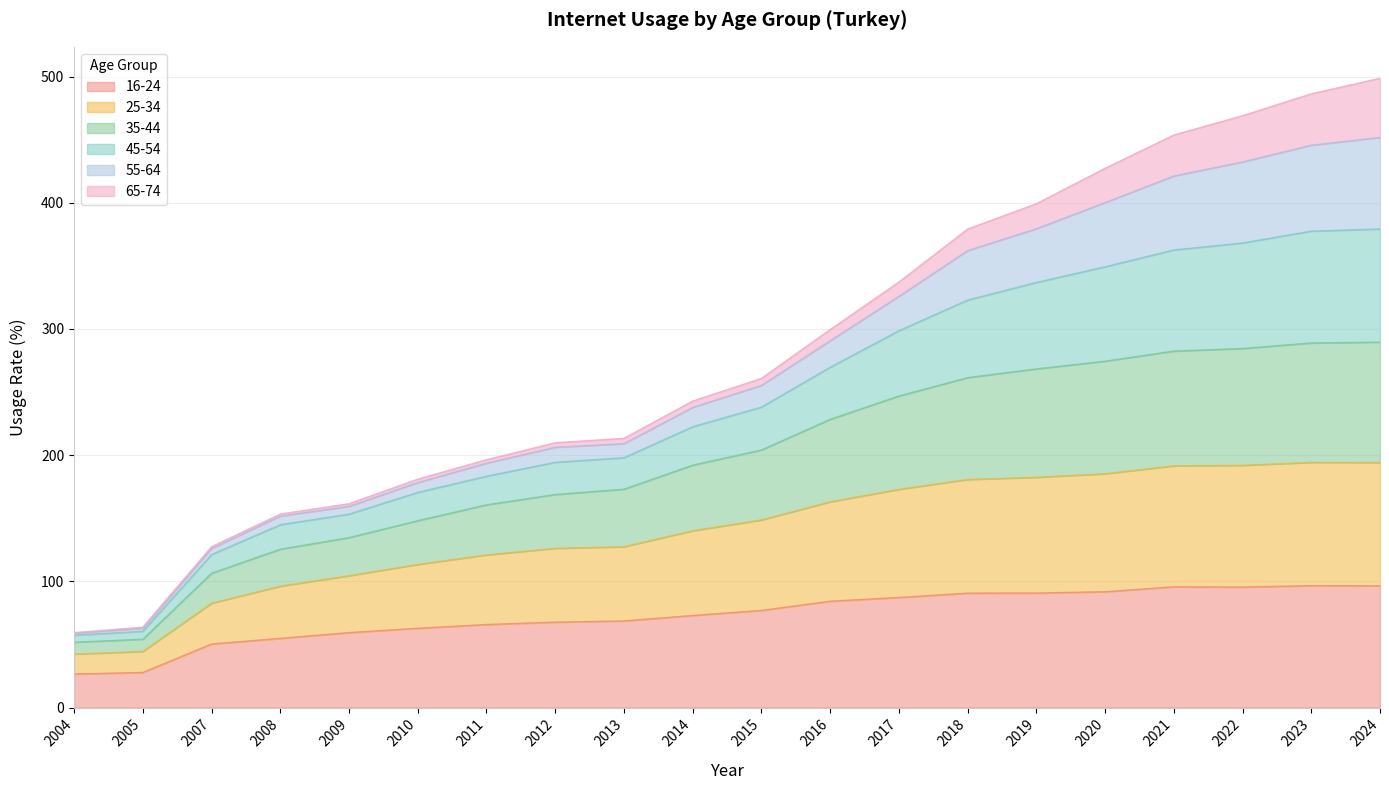

True or false: 16-24 and 25-34 cross at least once.

False